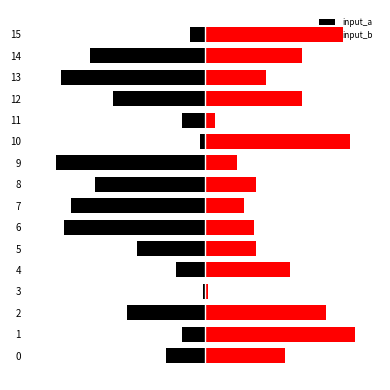

At which category is the sum across all series the highest?

10